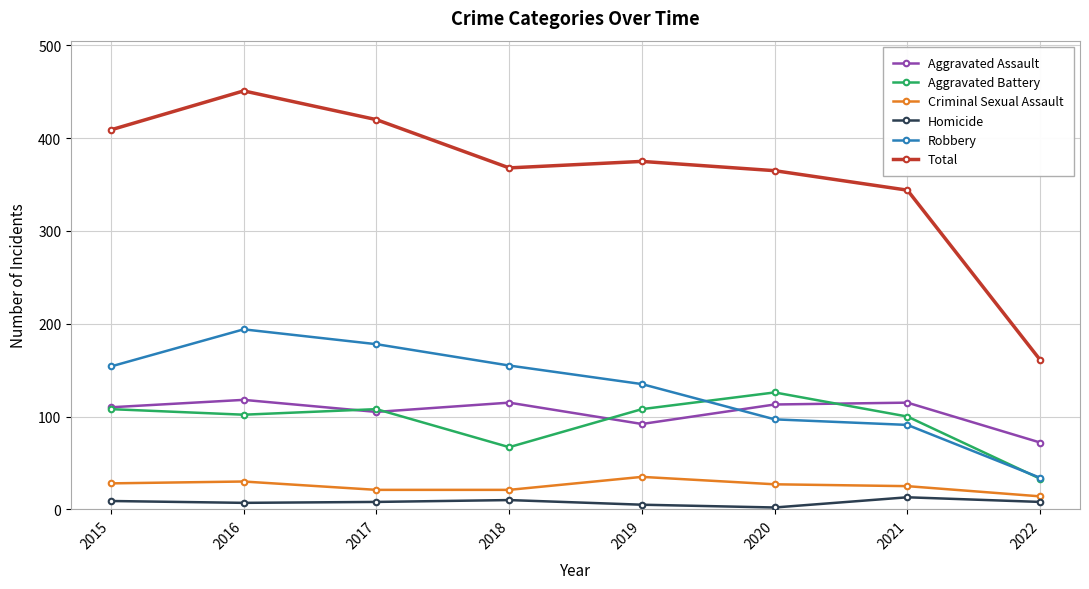

Which series has the largest range (max minus min)?

Total